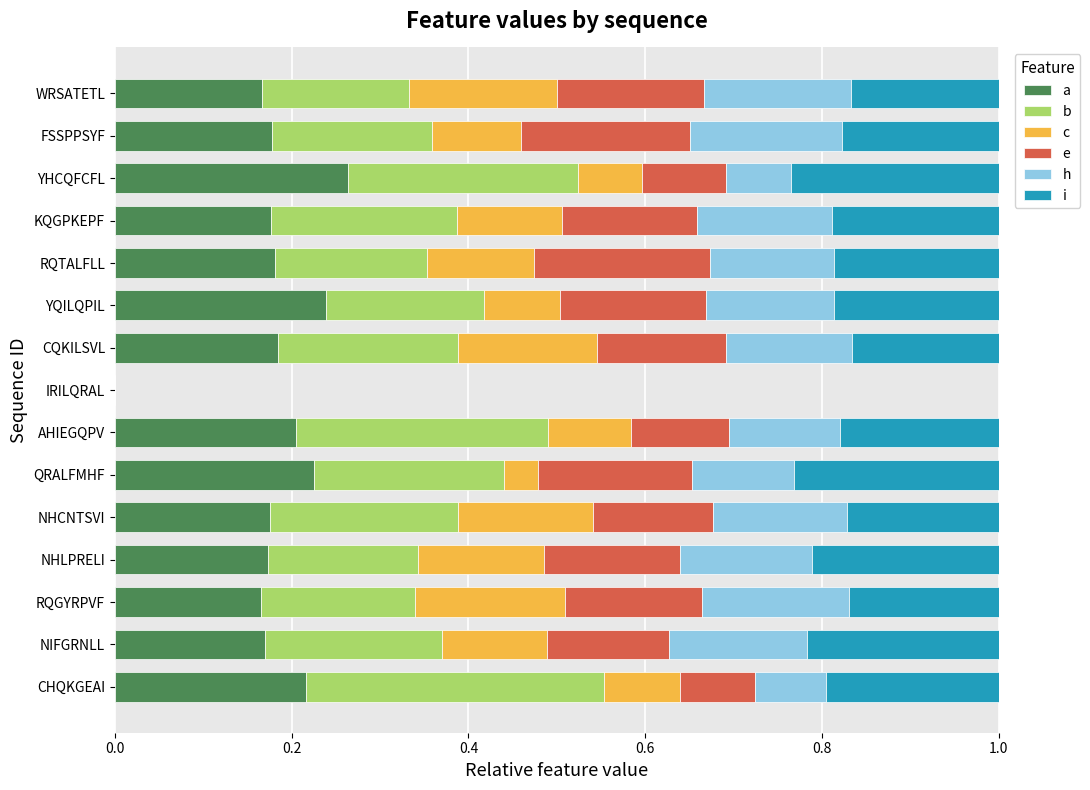

What is the total value across all series at YQILQPIL?

1.0